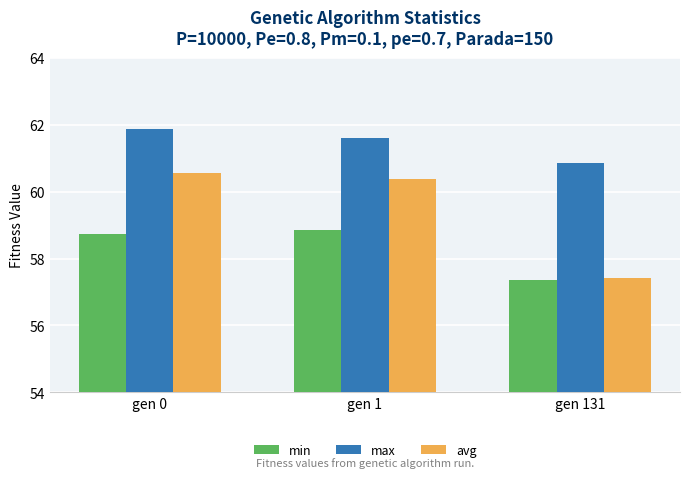

What are all the series names shown in the legend?

min, max, avg